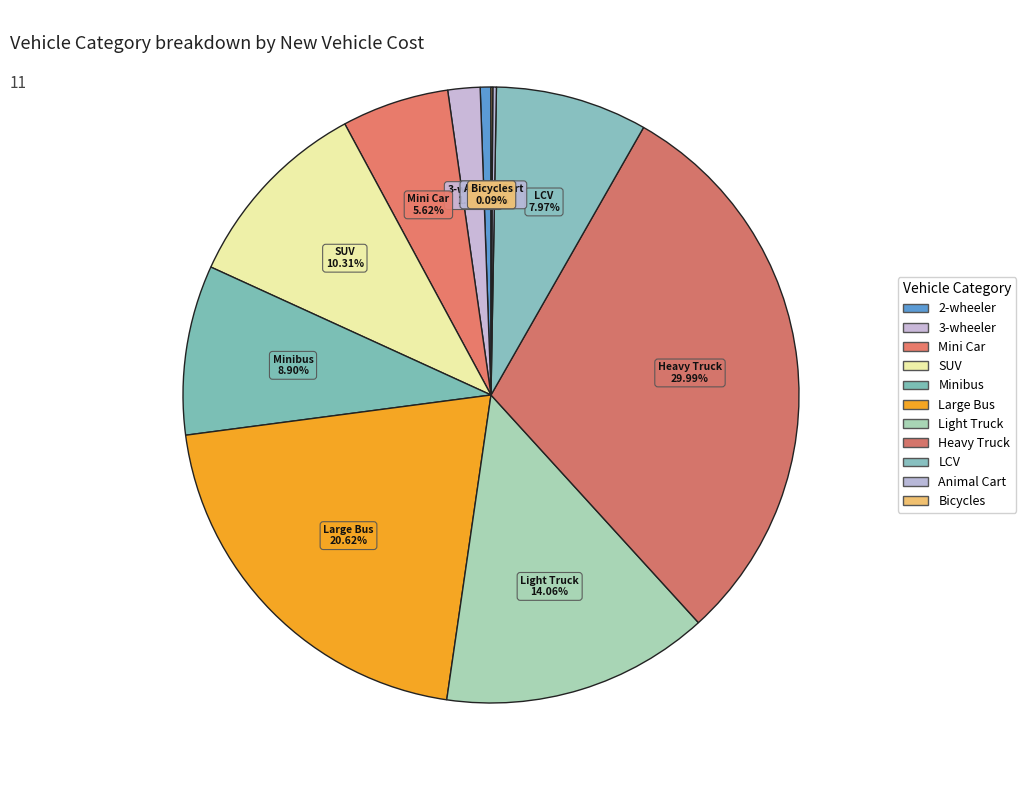

Does SUV account for over 50% of the chart?

No